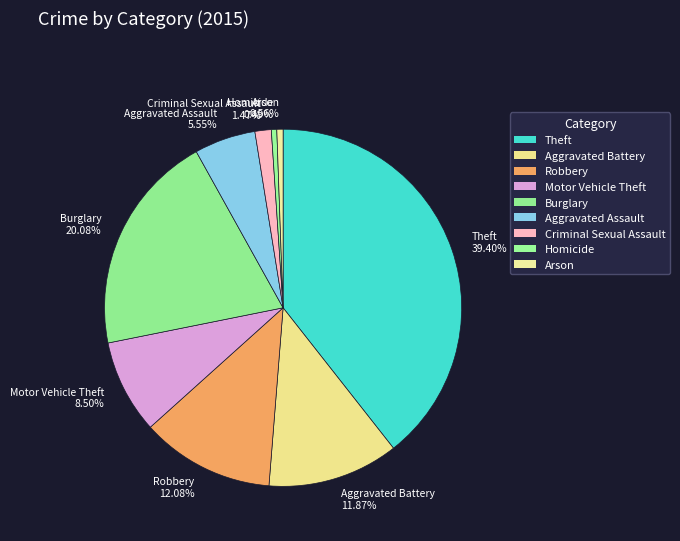

To the nearest percent, what is the combined percentage of Aggravated Assault and Criminal Sexual Assault?

7%